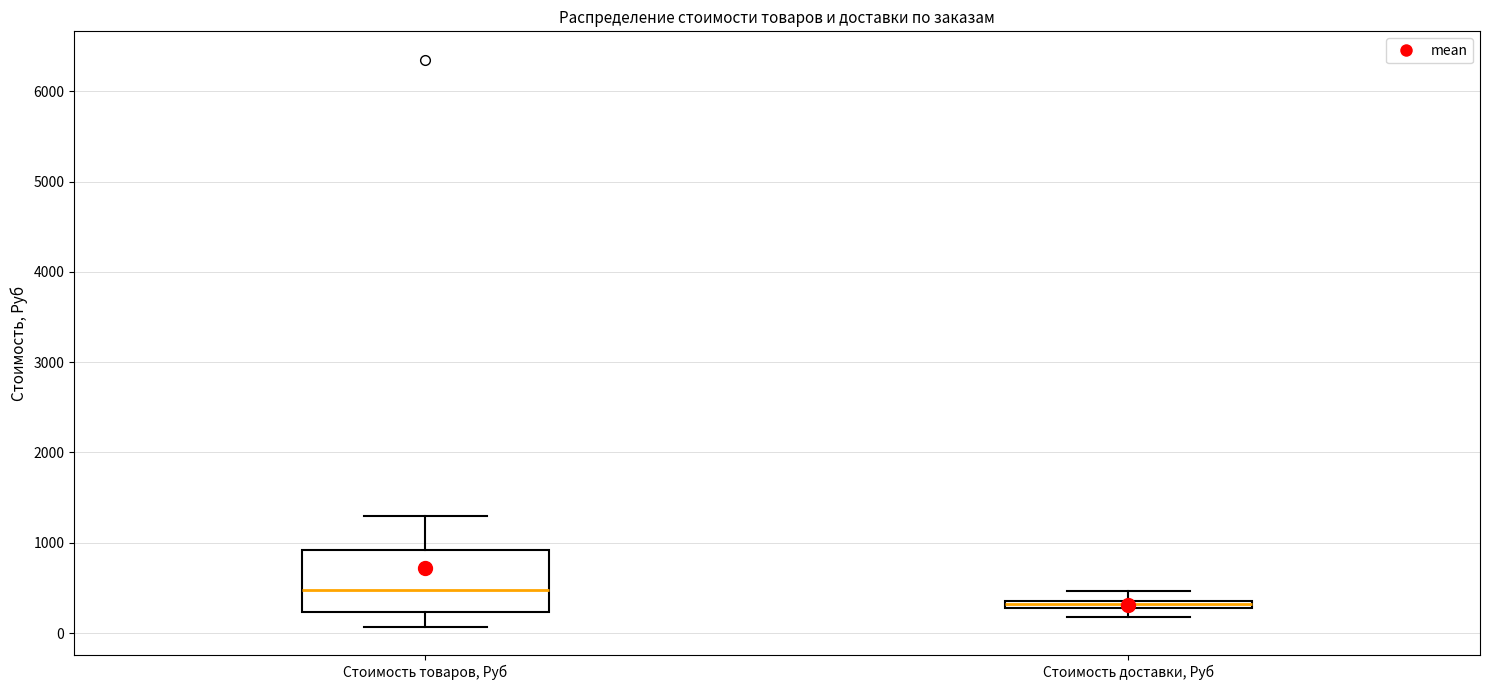

Comparing the boxes themselves (not the whiskers), which one is the tallest?

Стоимость товаров, Руб